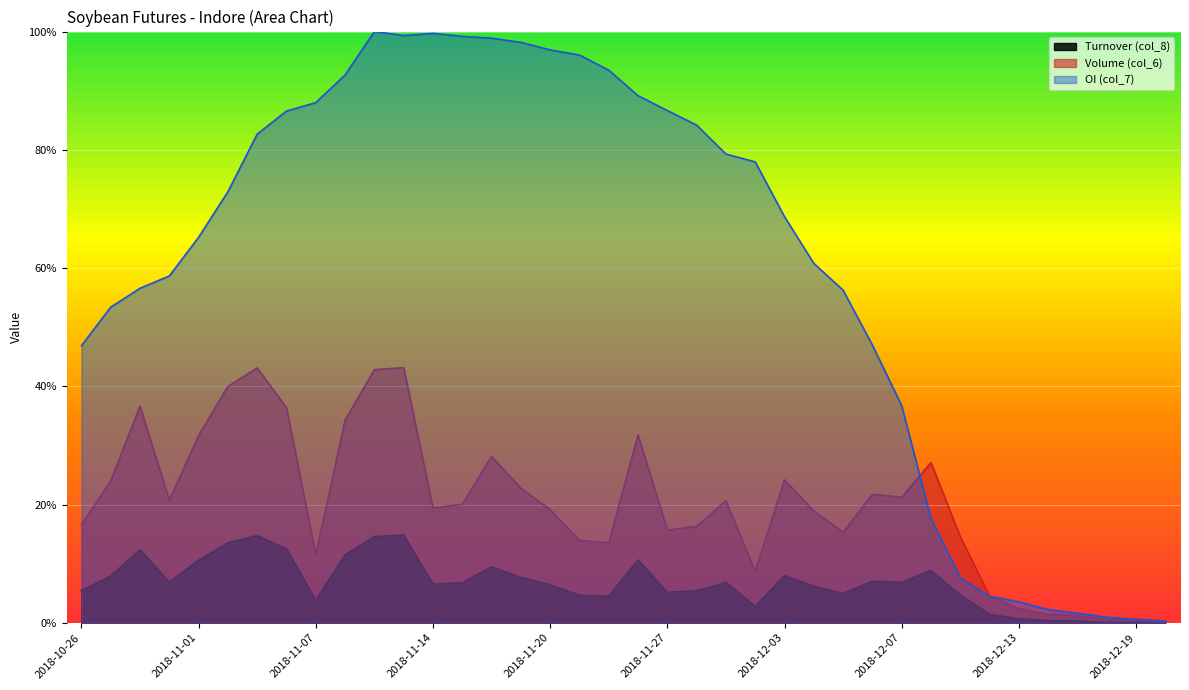

How many interior local peaks does the Turnover (col_8) series have?

10